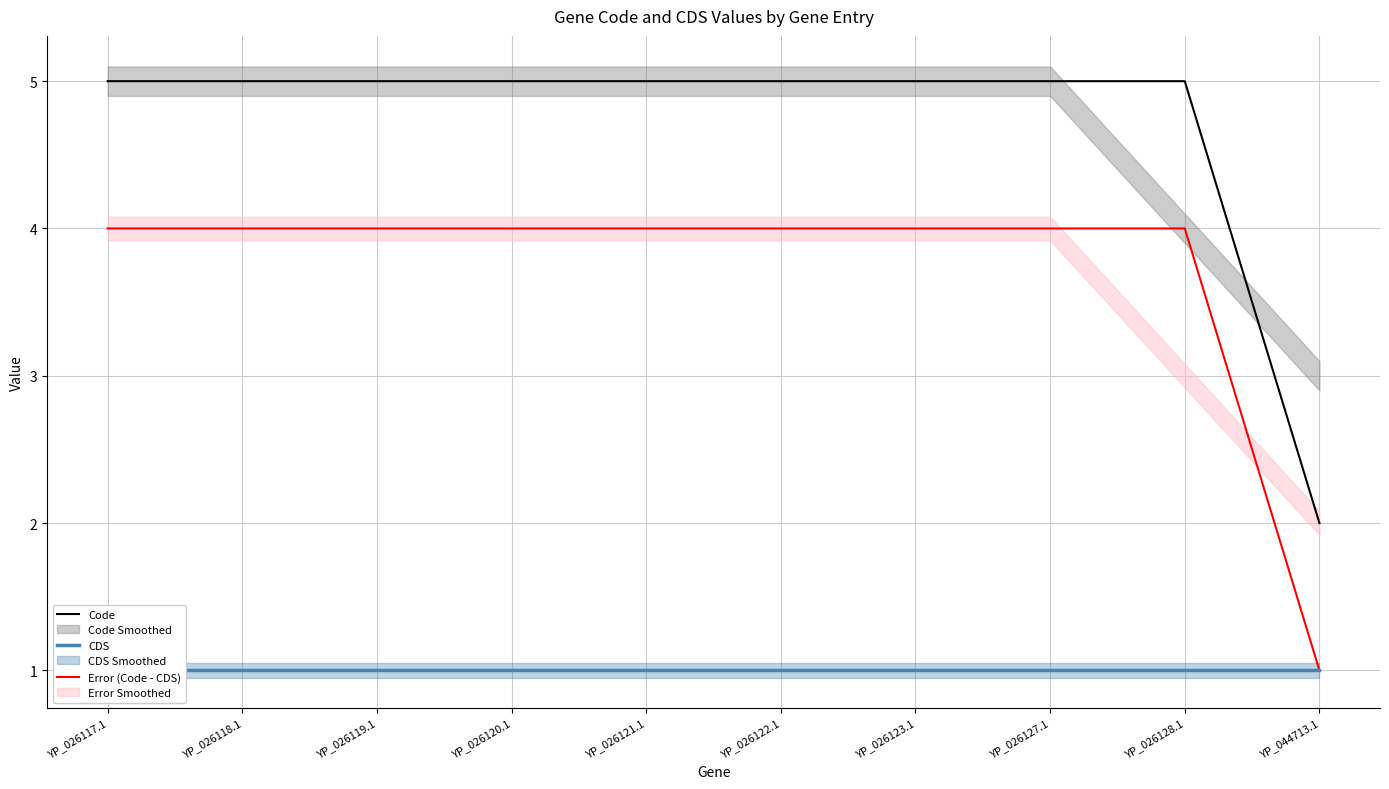

Where is CDS nearest to the value 1?

YP_026117.1